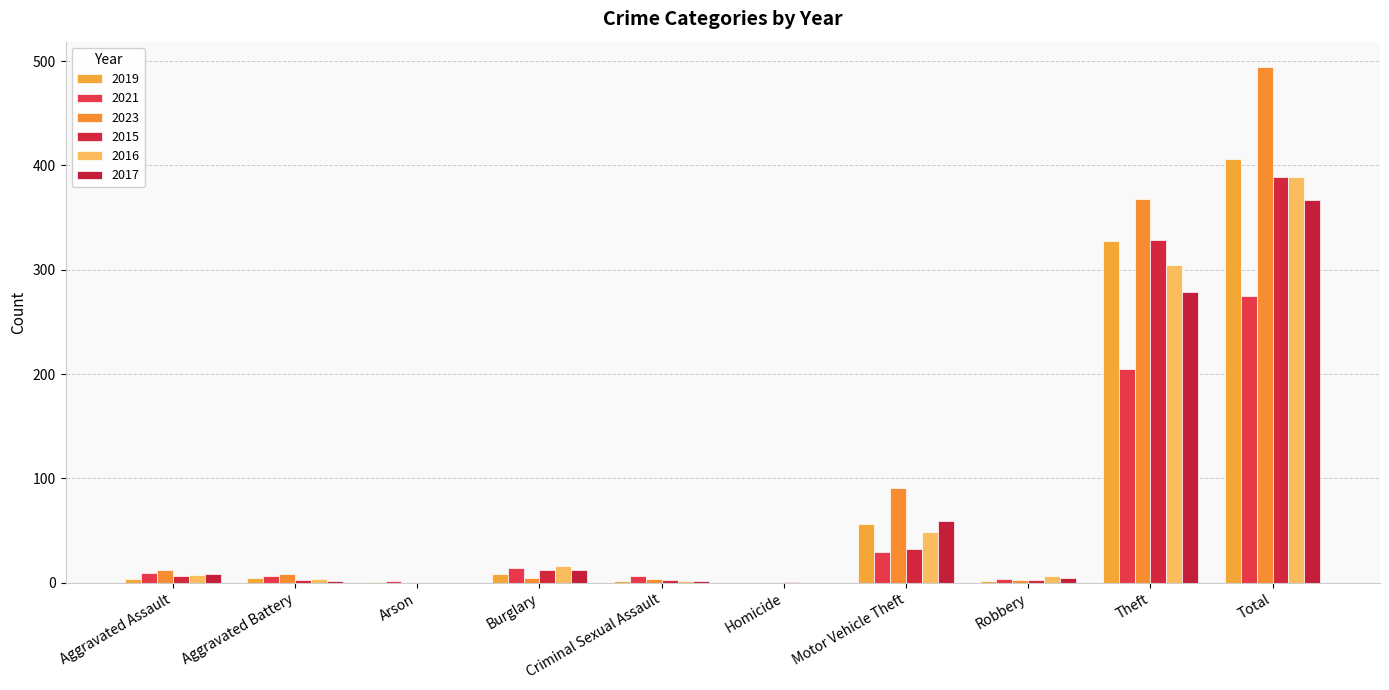

Are the bars horizontal?

No